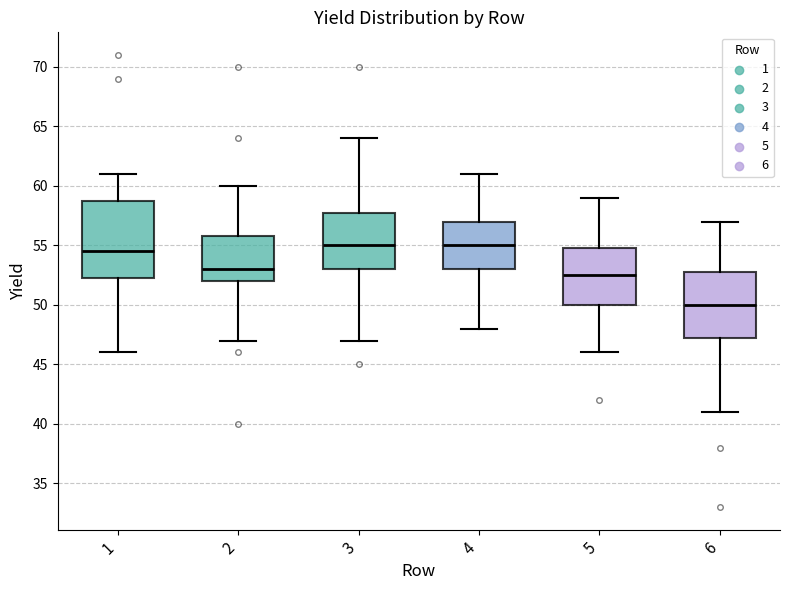

Which box is the tallest, from its lower edge to its upper edge?

1